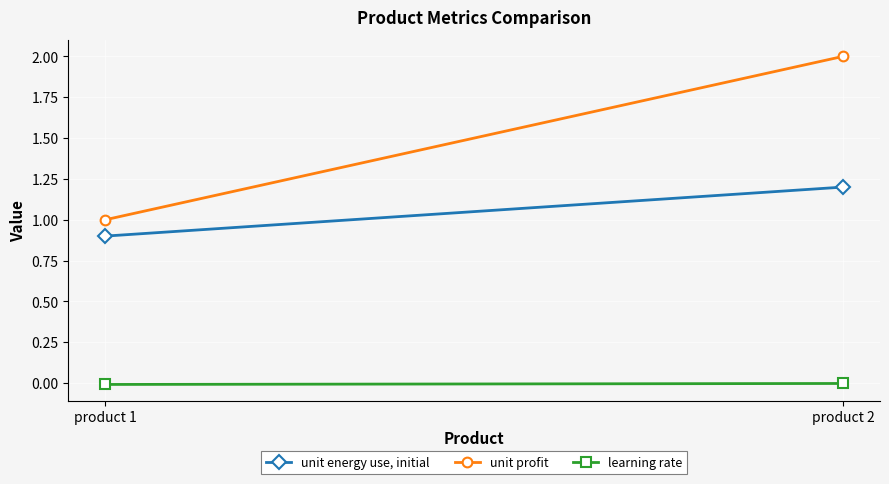

At which category is the sum across all series the highest?

product 2